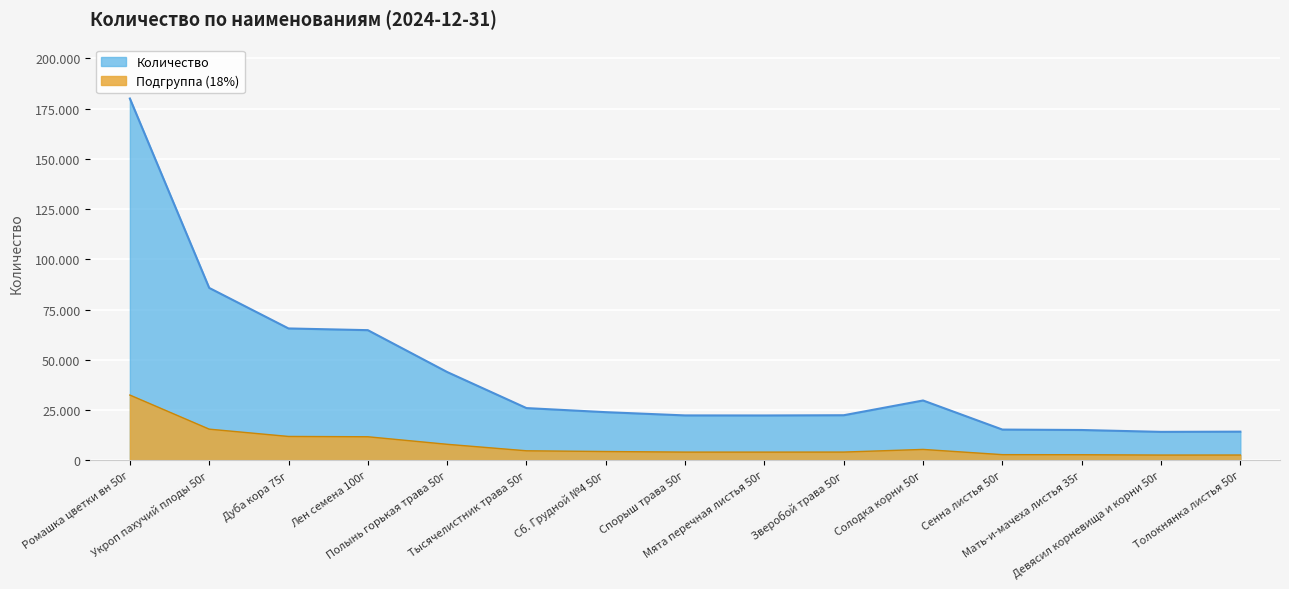

How many interior local valleys (lower than both neighbors) does the data have?

2